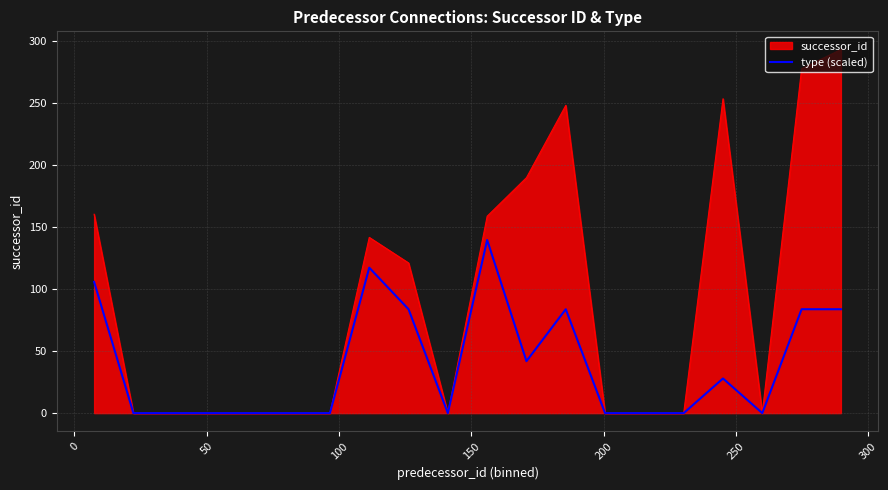

Which series has the largest range (max minus min)?

successor_id